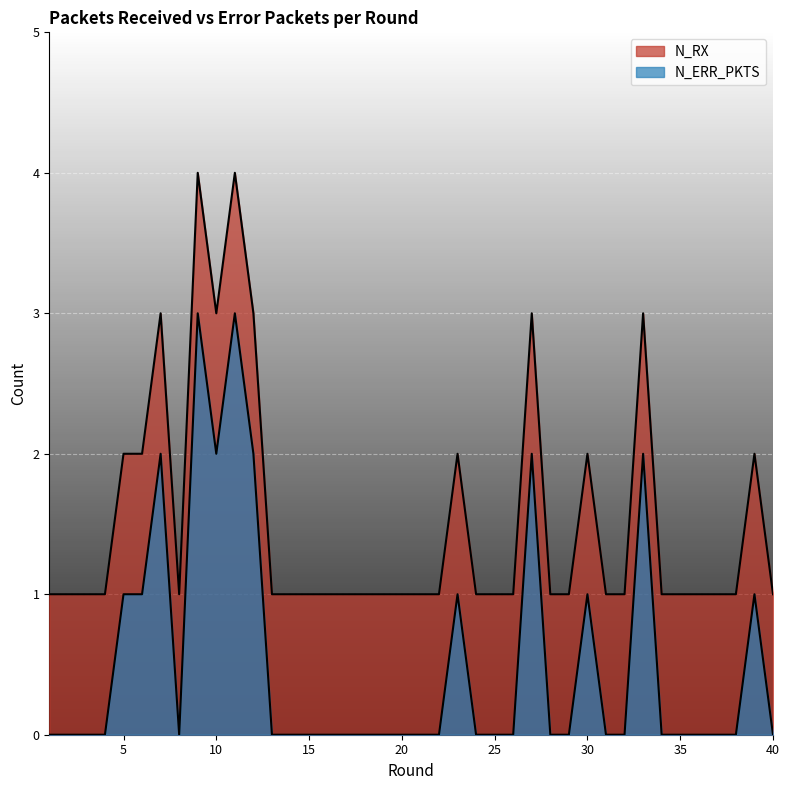

True or false: N_RX and N_ERR_PKTS intersect in this chart.

False